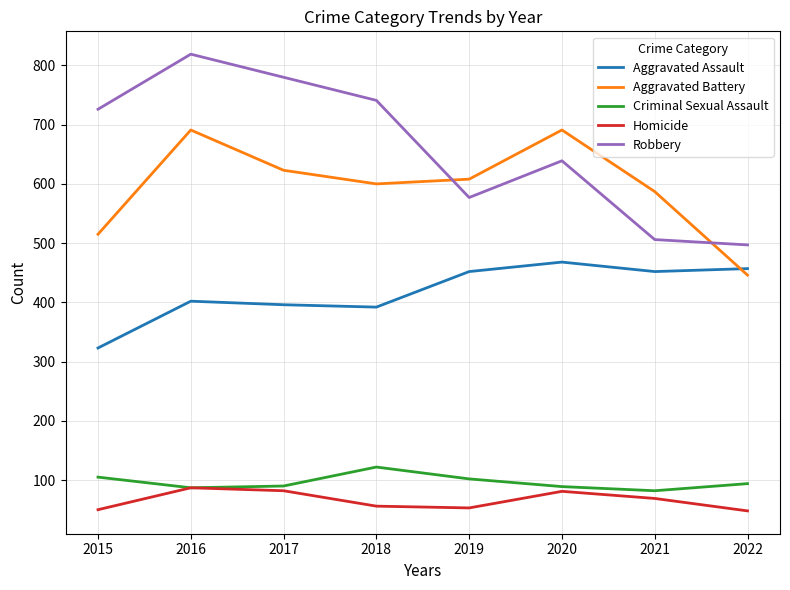

List the series in order of their peak value, highest first.

Robbery, Aggravated Battery, Aggravated Assault, Criminal Sexual Assault, Homicide